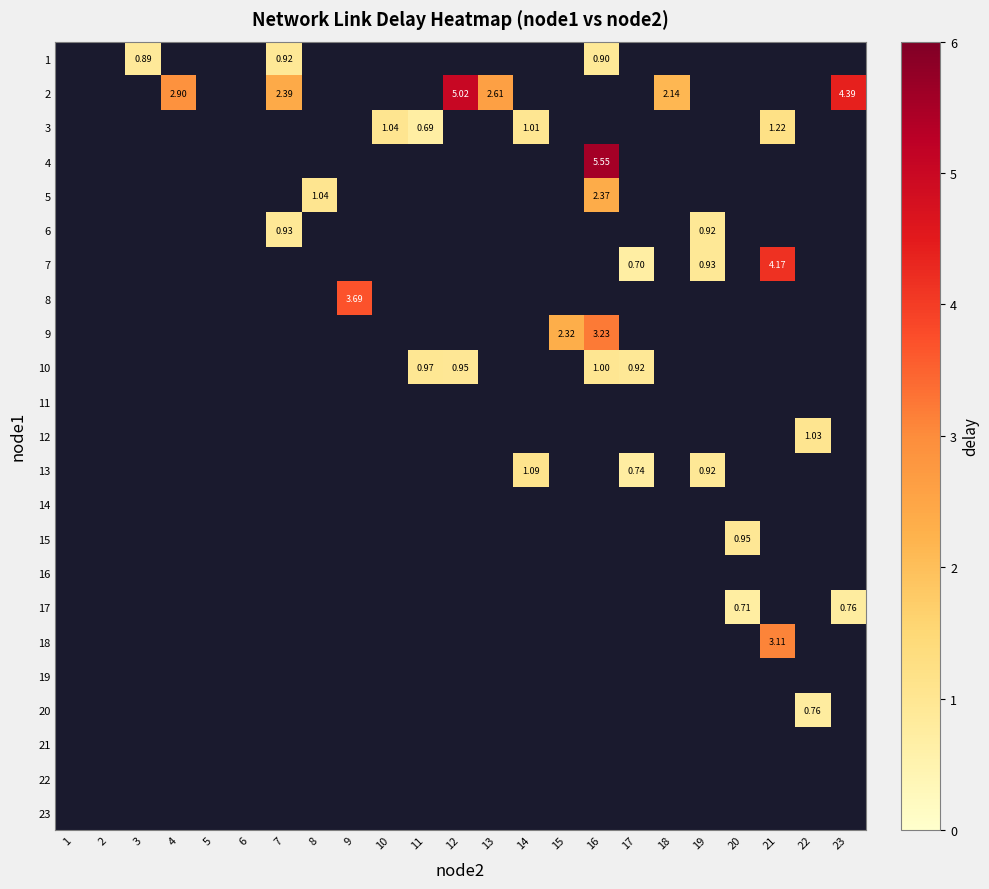

What is the smallest value displayed?

0.7